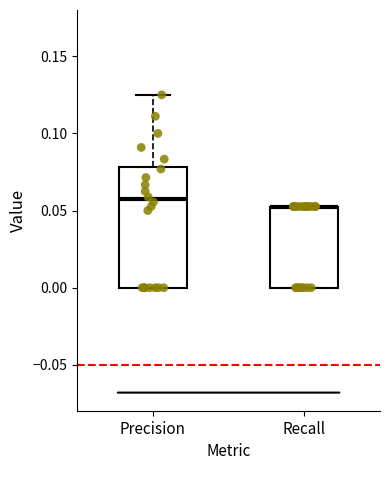

Reading left to right, read every box against the y-axis: the position of its median line, the range the box covers, and the ends of its whiskers. The values are not printed on the chart, so give them approximately, as read against the axis.

Precision: median 0.055, box 0.000 to 0.080, whiskers 0.000 to 0.125
Recall: median 0.055 (drawn on the box's upper edge), box 0.000 to 0.055, whiskers 0.000 to 0.055